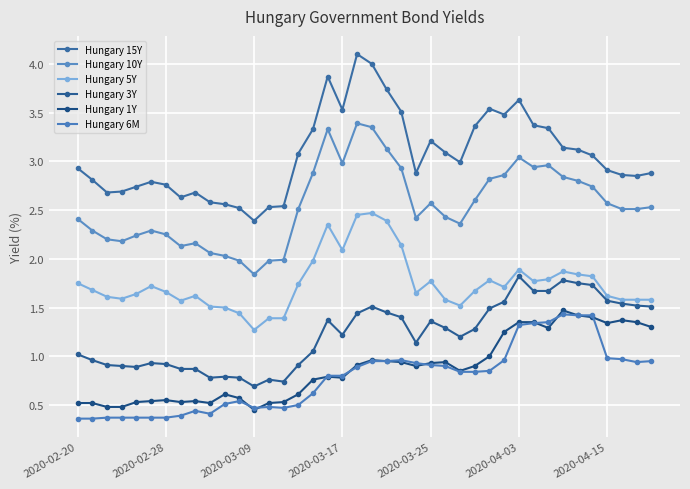

What is the highest value of the Hungary 10Y series?

3.4